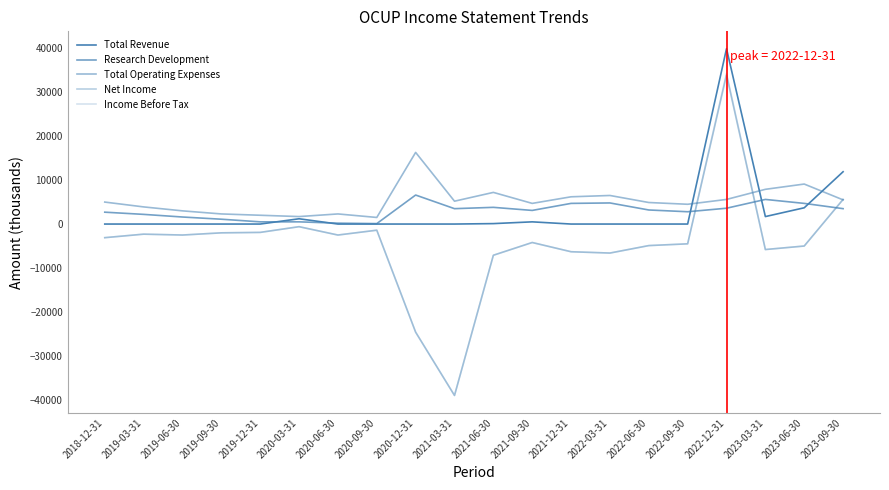

How many interior local peaks does the Total Revenue series have?

3